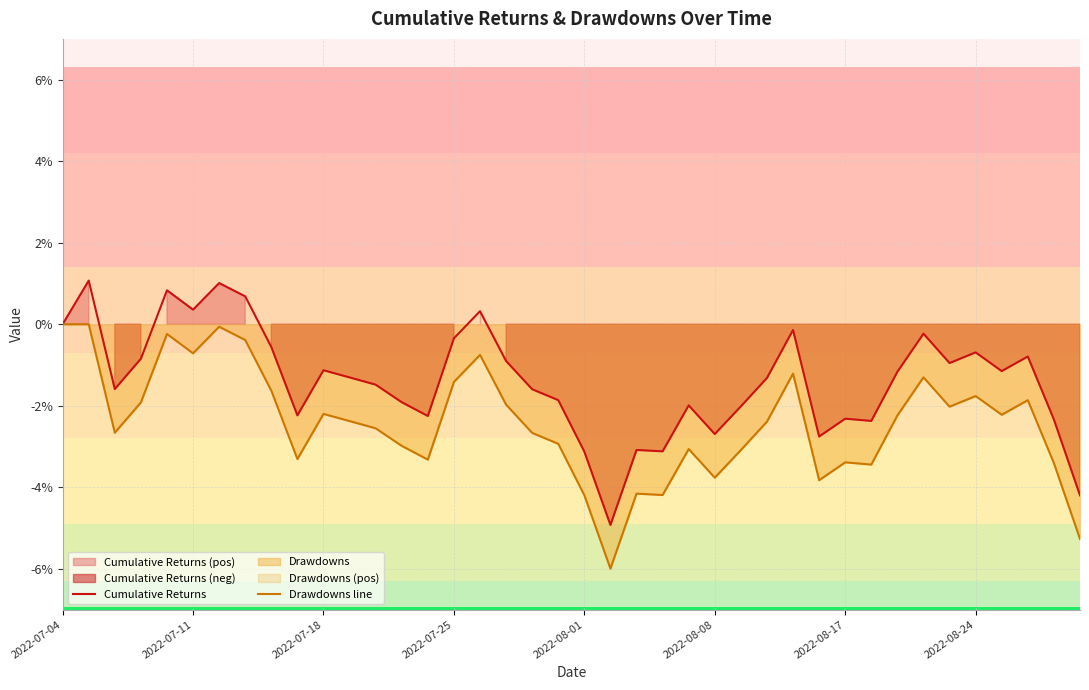

Is the value of Cumulative Returns at 33 greater than the value of Drawdowns line at 17?

Yes